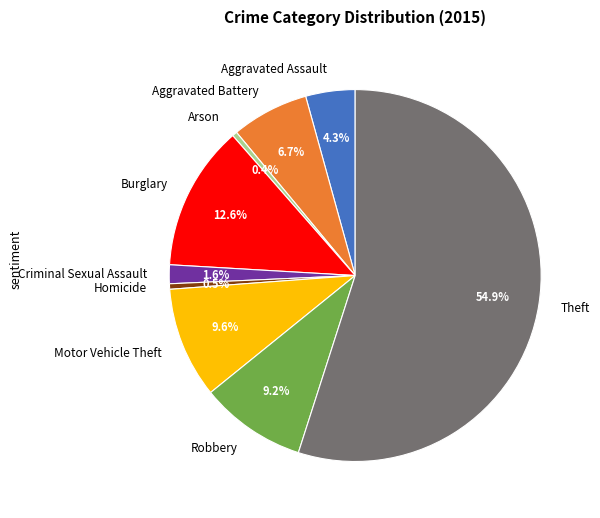

What is the largest slice in the pie chart?

Theft